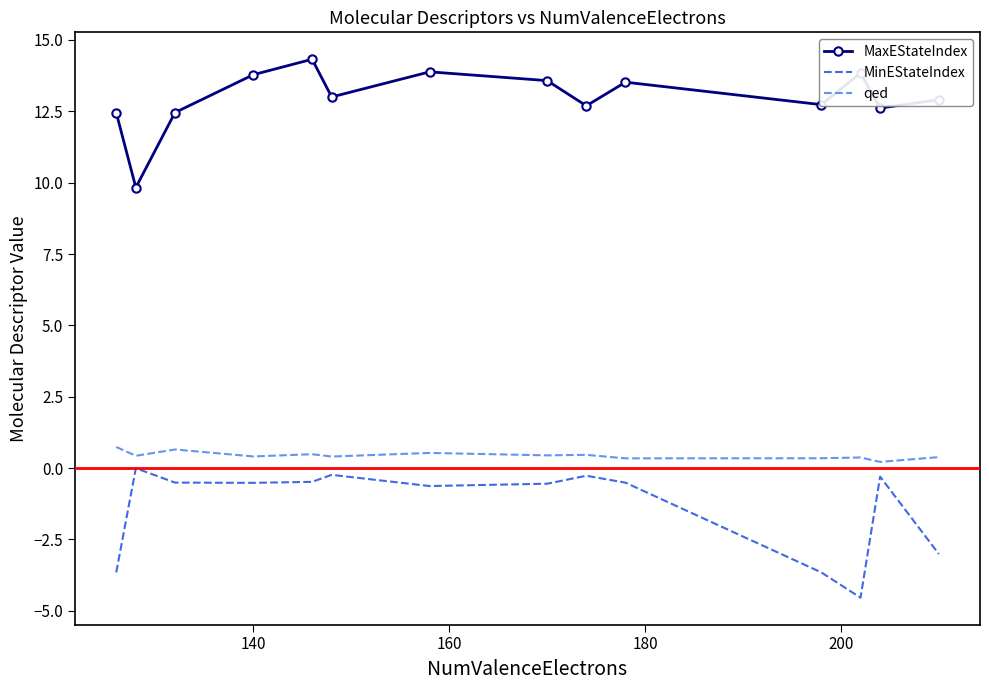

Which series has the largest total across all categories?

MaxEStateIndex